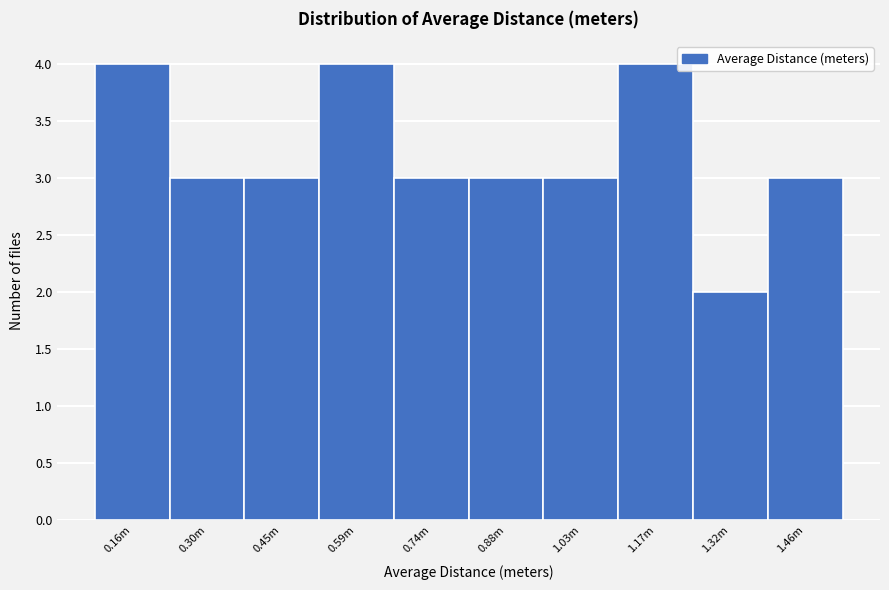

Reading right to left, extract all data points from this chart.

1.46m=3	1.32m=2	1.17m=4	1.03m=3	0.88m=3	0.74m=3	0.59m=4	0.45m=3	0.30m=3	0.16m=4